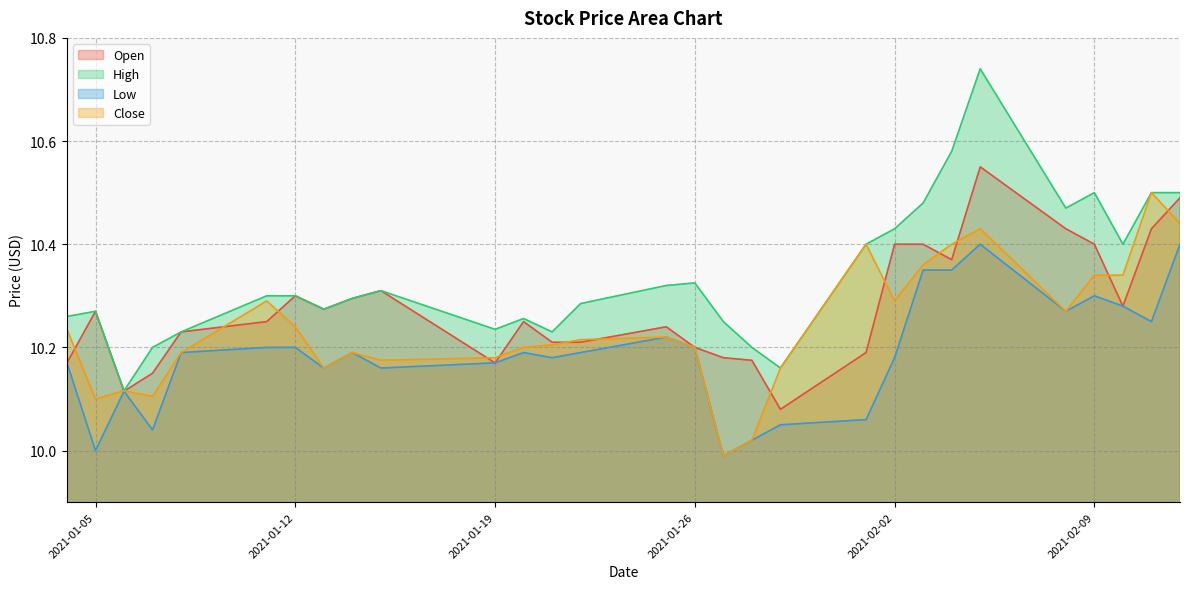

At how many categories does at least one series exceed 10?

29